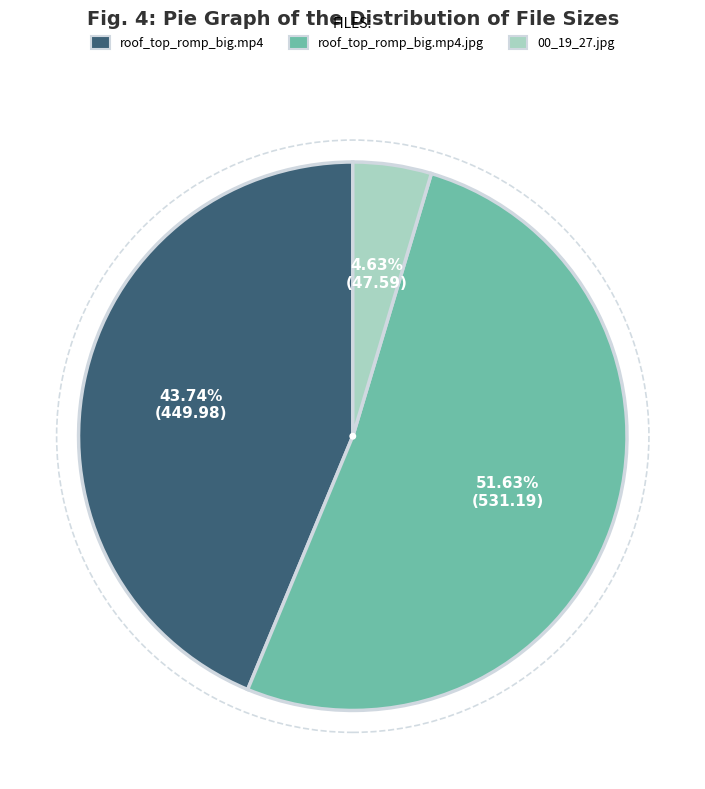

Is there a majority slice in this chart?

Yes